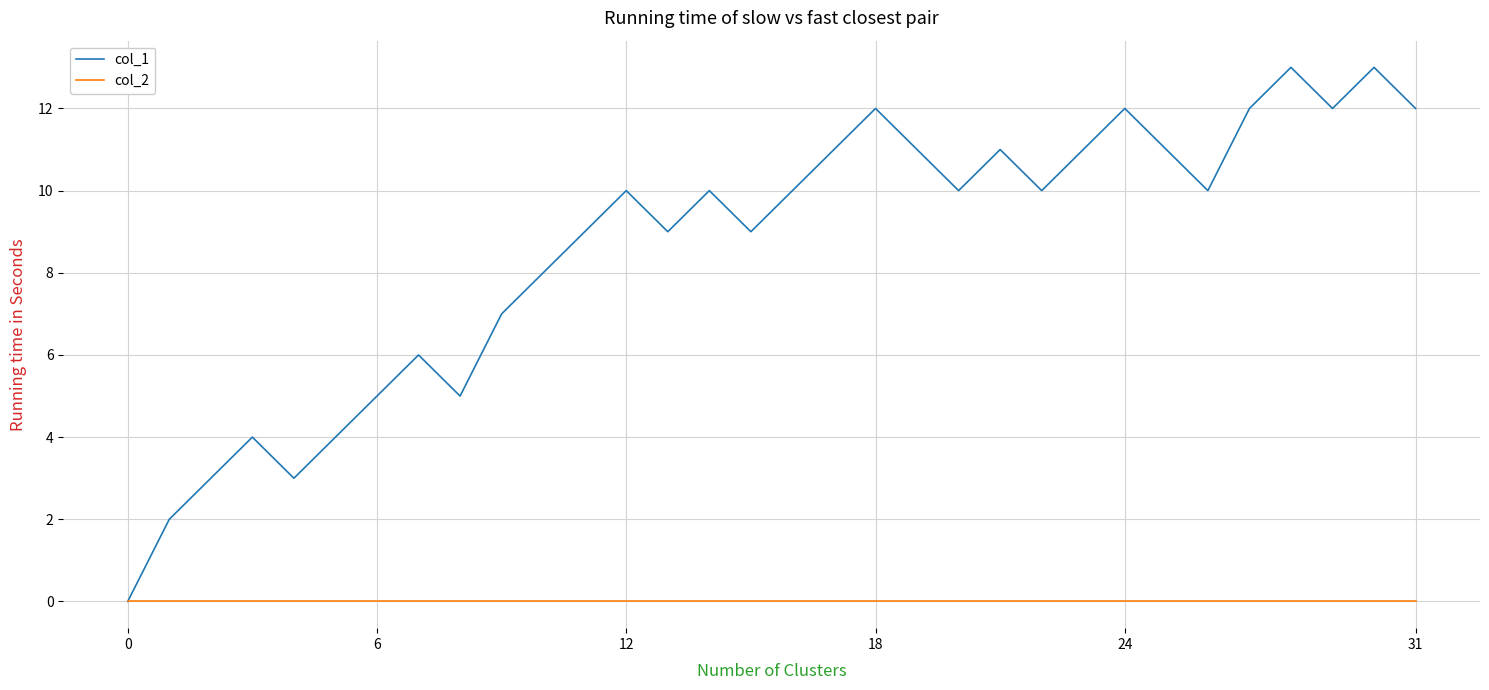

Which series has the largest total across all categories?

col_1